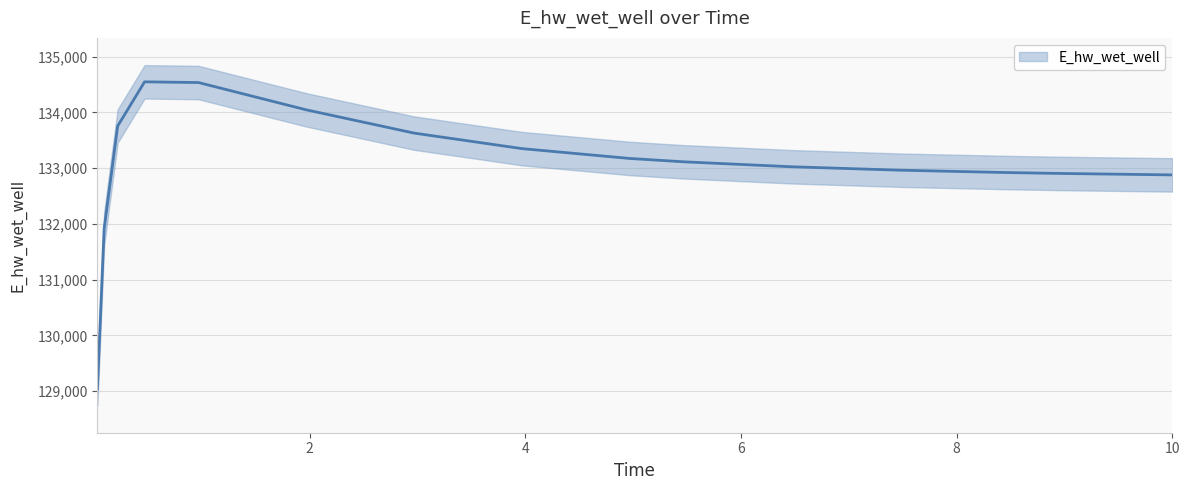

How many lines are shown in the chart?

1